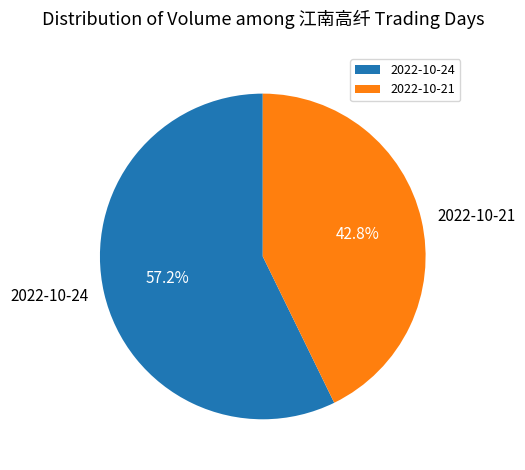

How much of the chart is everything except 2022-10-21?

57.2%